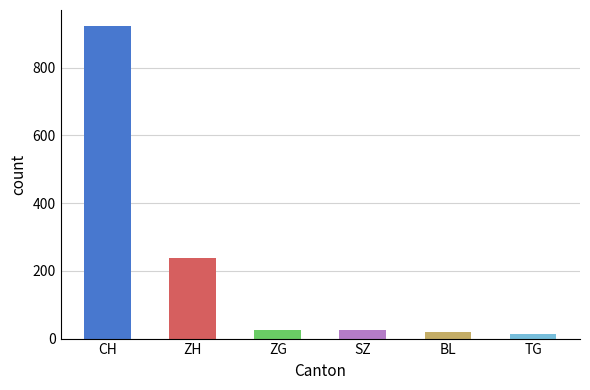

What is the maximum value shown in the chart?

924